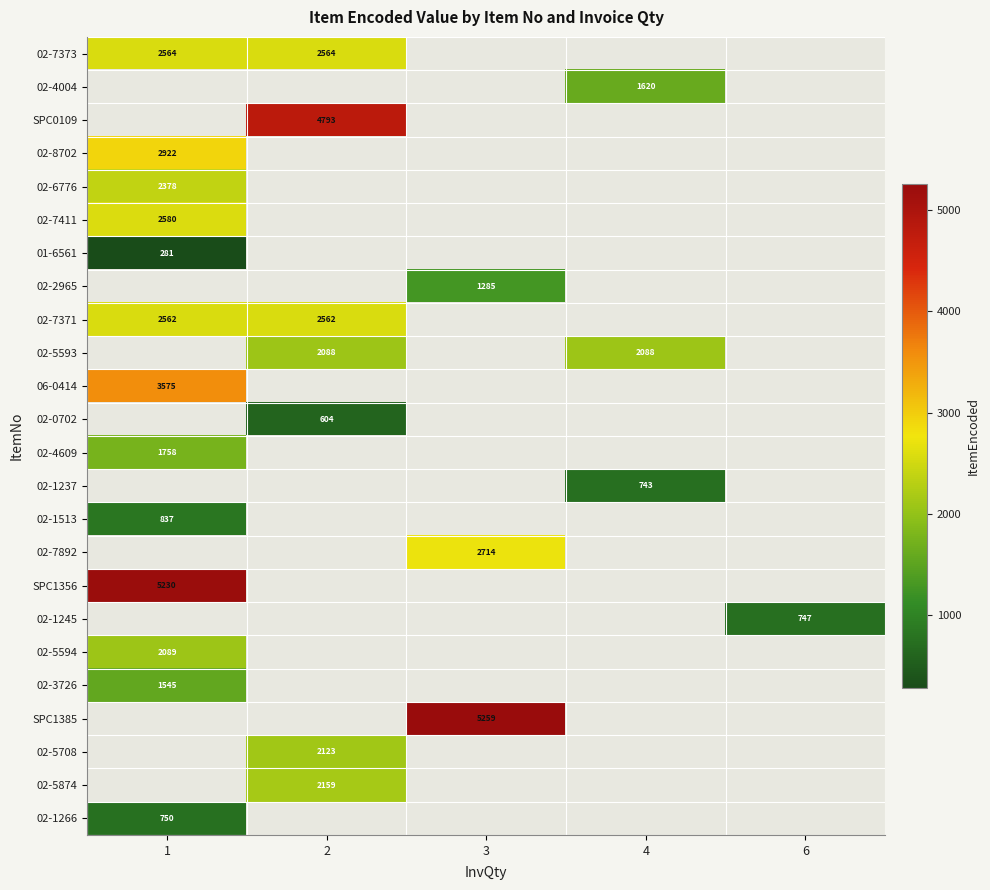

List the labels in order of 02-5874 value, smallest first.

1, 2, 3, 4, 6